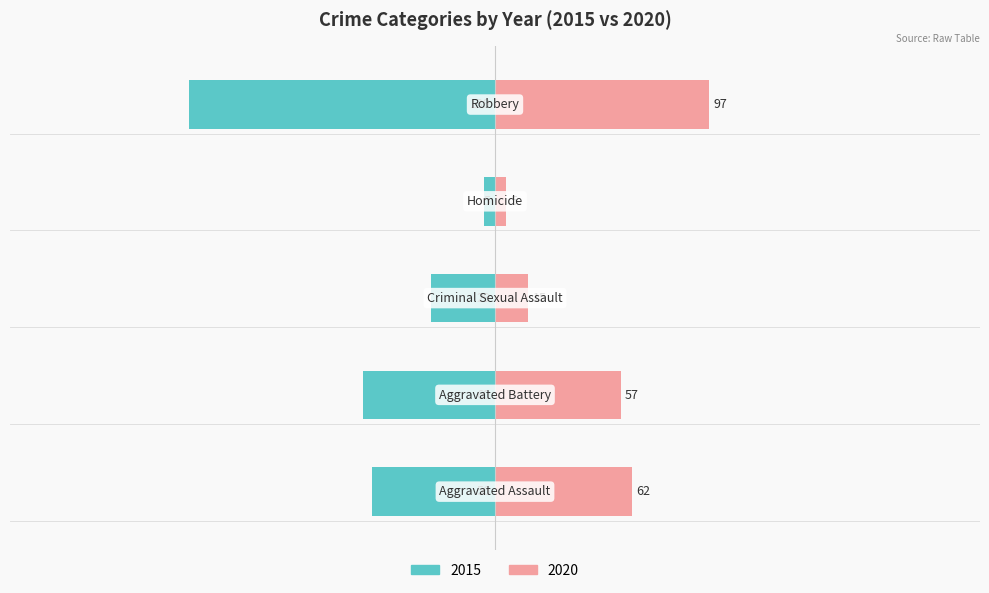

Are the bars grouped side by side (vs. stacked)?

Yes